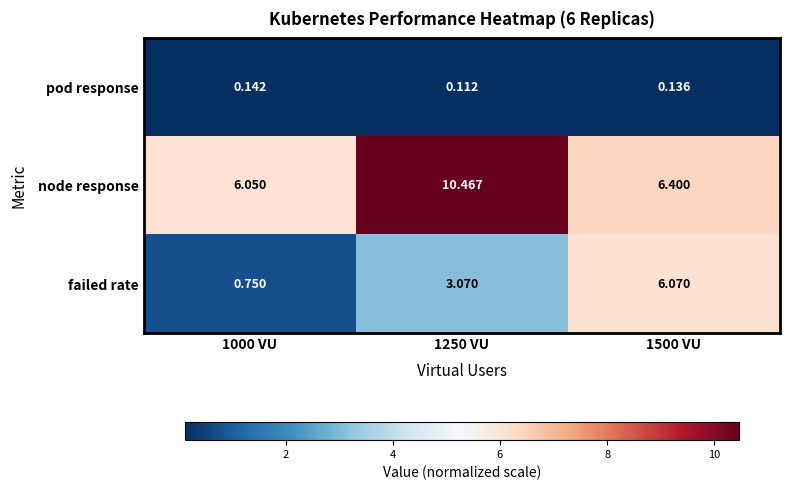

What is the maximum value shown in the chart?

10.5